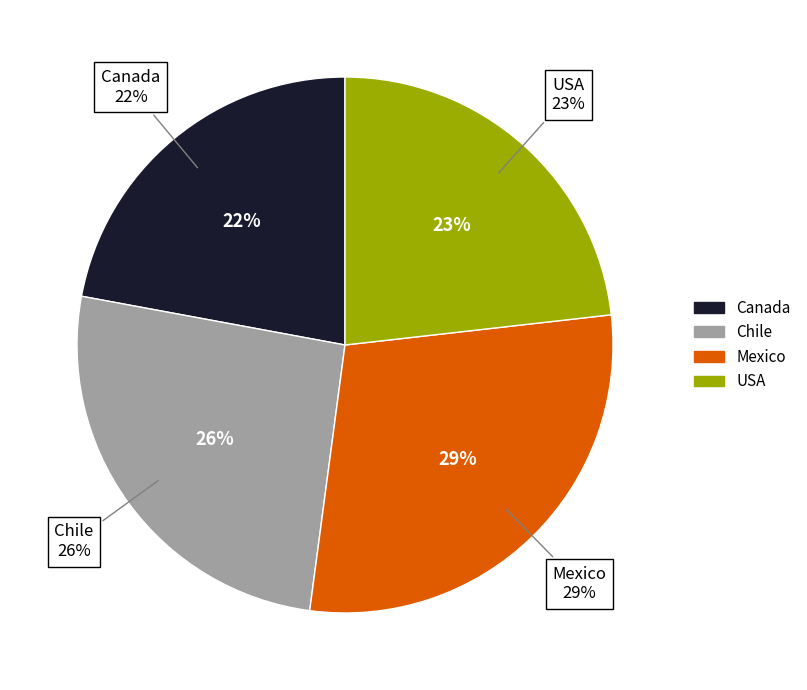

Which slice is the largest?

Mexico